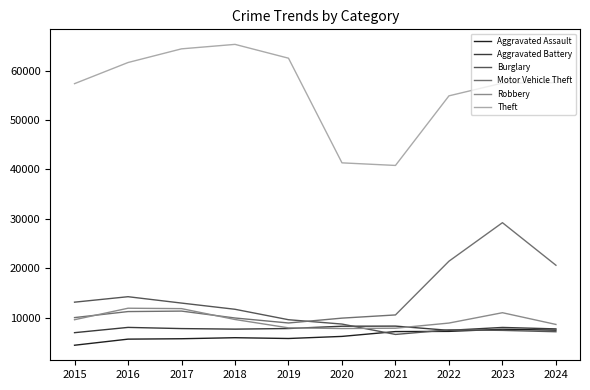

What is the difference between the Aggravated Assault values at 2021 and 2017?

1449